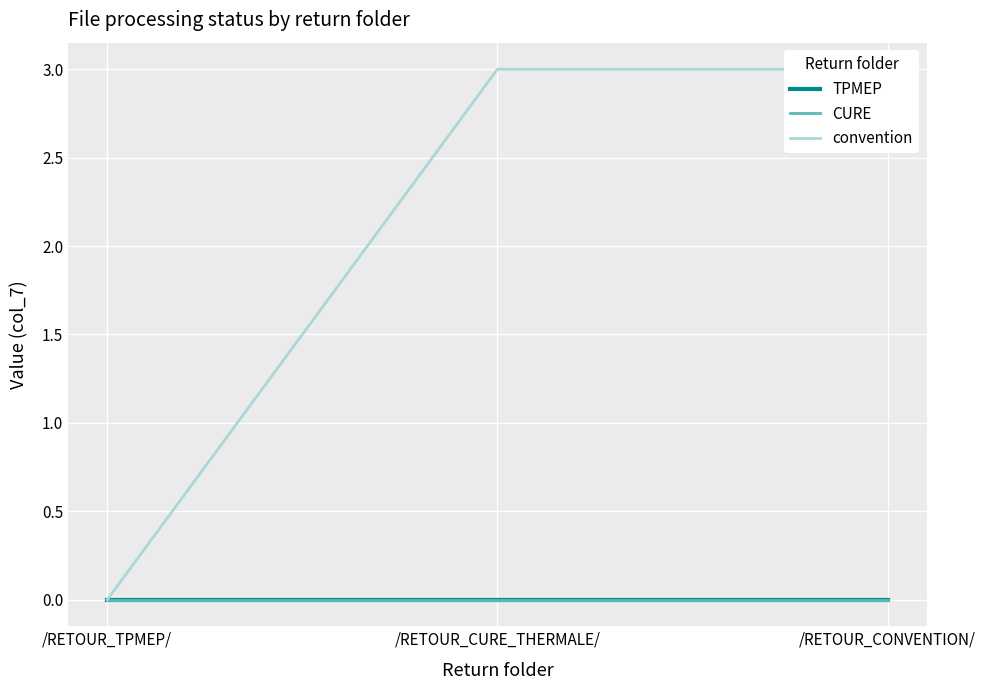

Reading left to right, extract all data points from this chart.

TPMEP: /RETOUR_TPMEP/=0	/RETOUR_CURE_THERMALE/=0	/RETOUR_CONVENTION/=0
CURE: /RETOUR_TPMEP/=0	/RETOUR_CURE_THERMALE/=0	/RETOUR_CONVENTION/=0
convention: /RETOUR_TPMEP/=0	/RETOUR_CURE_THERMALE/=3	/RETOUR_CONVENTION/=3